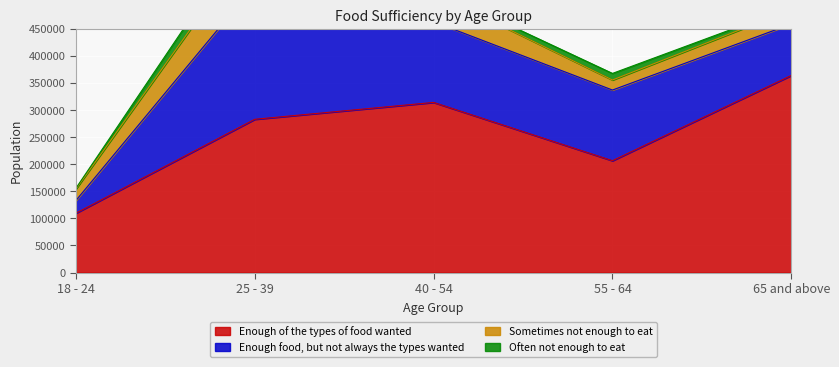

What is the label of the 1st point from the left?

18 - 24